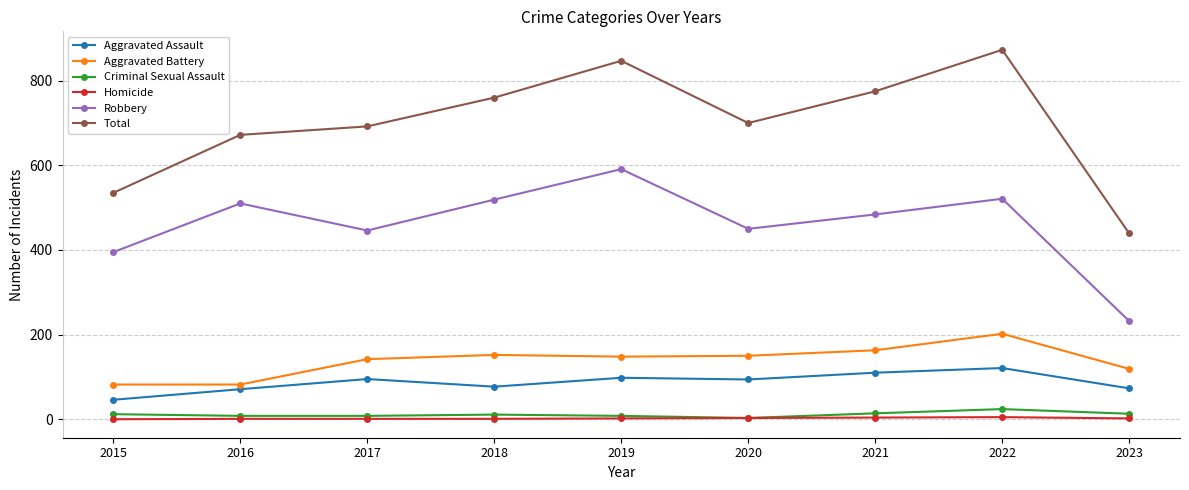

Rank the categories by Total value from lowest to highest.

2023, 2015, 2016, 2017, 2020, 2018, 2021, 2019, 2022